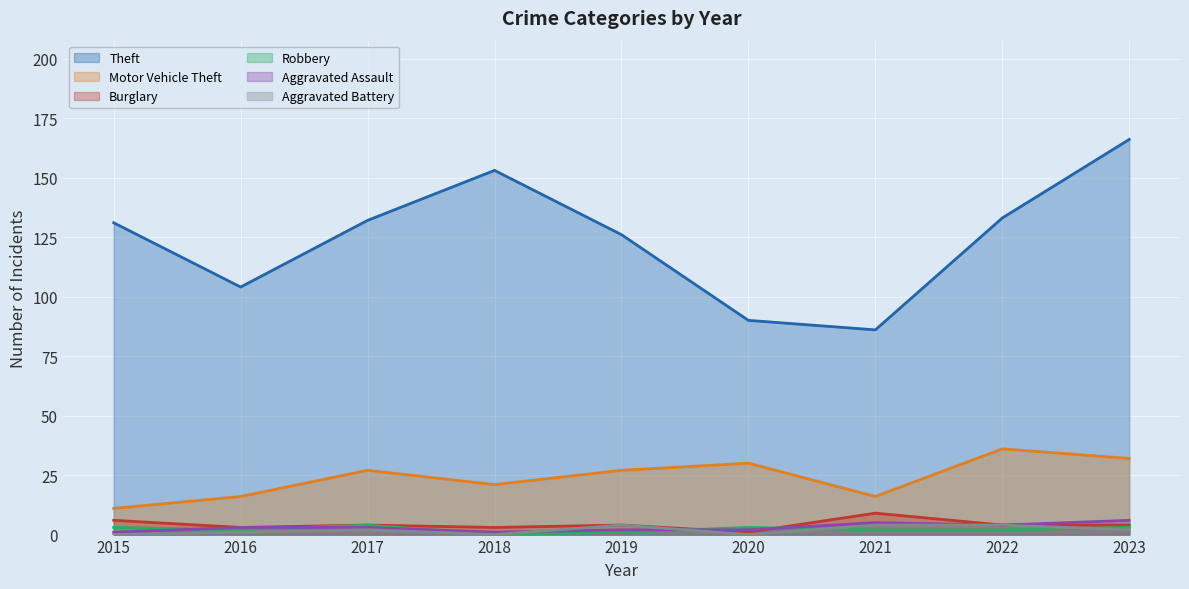

Which has a higher value, 2015 or 2023?

2023